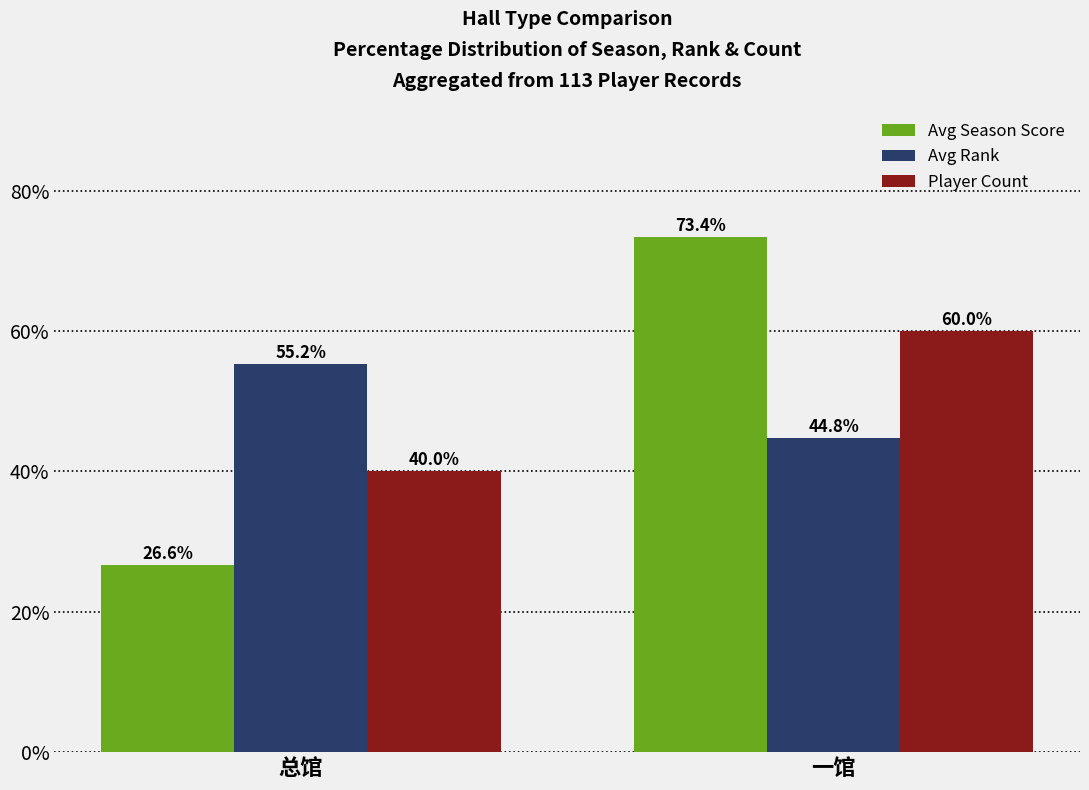

What is the value of the Avg Rank bar at the 2nd from the left?

44.8